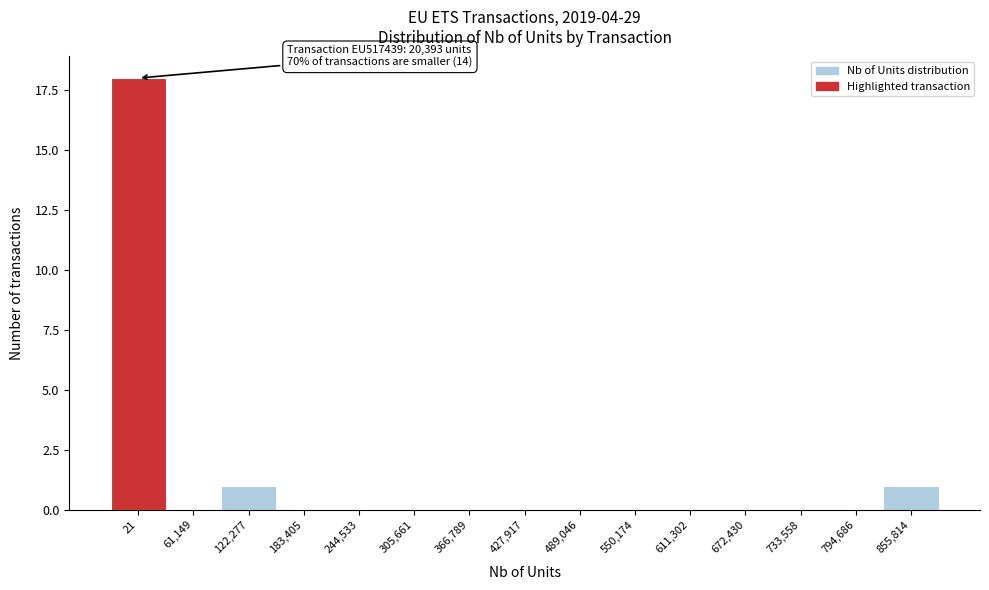

Reading right to left, list all the values displayed in this chart.

855,814=1	794,686=0	733,558=0	672,430=0	611,302=0	550,174=0	489,046=0	427,917=0	366,789=0	305,661=0	244,533=0	183,405=0	122,277=1	61,149=0	21=18